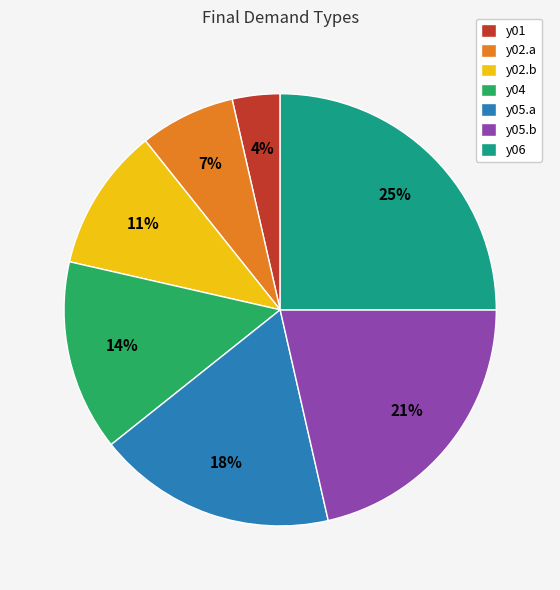

What percentage is the y05.b slice, to the nearest percent?

21%